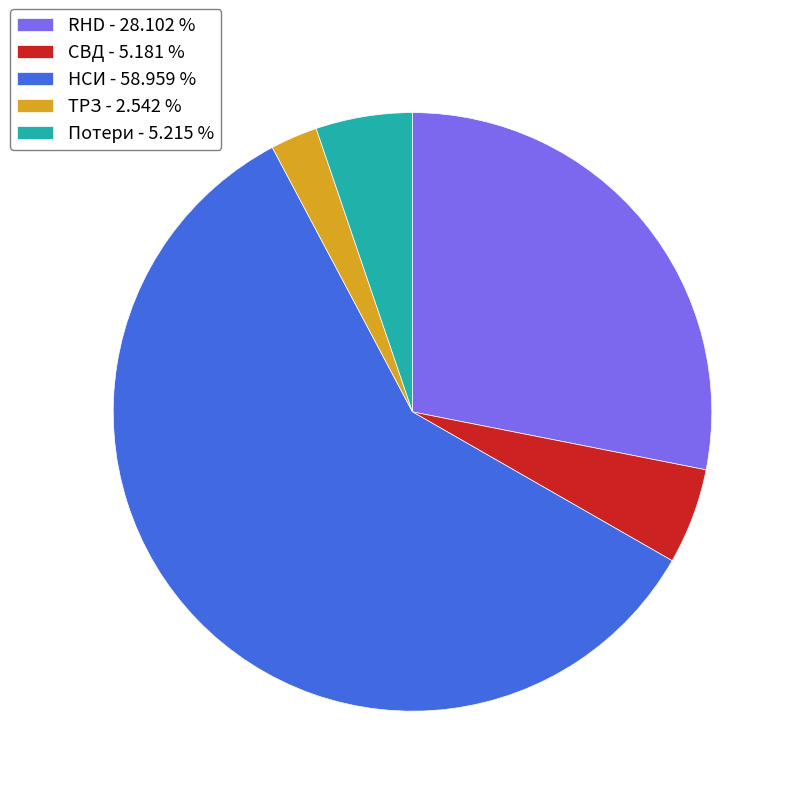

Which slice represents more than half of the pie?

НСИ - 58.959 %